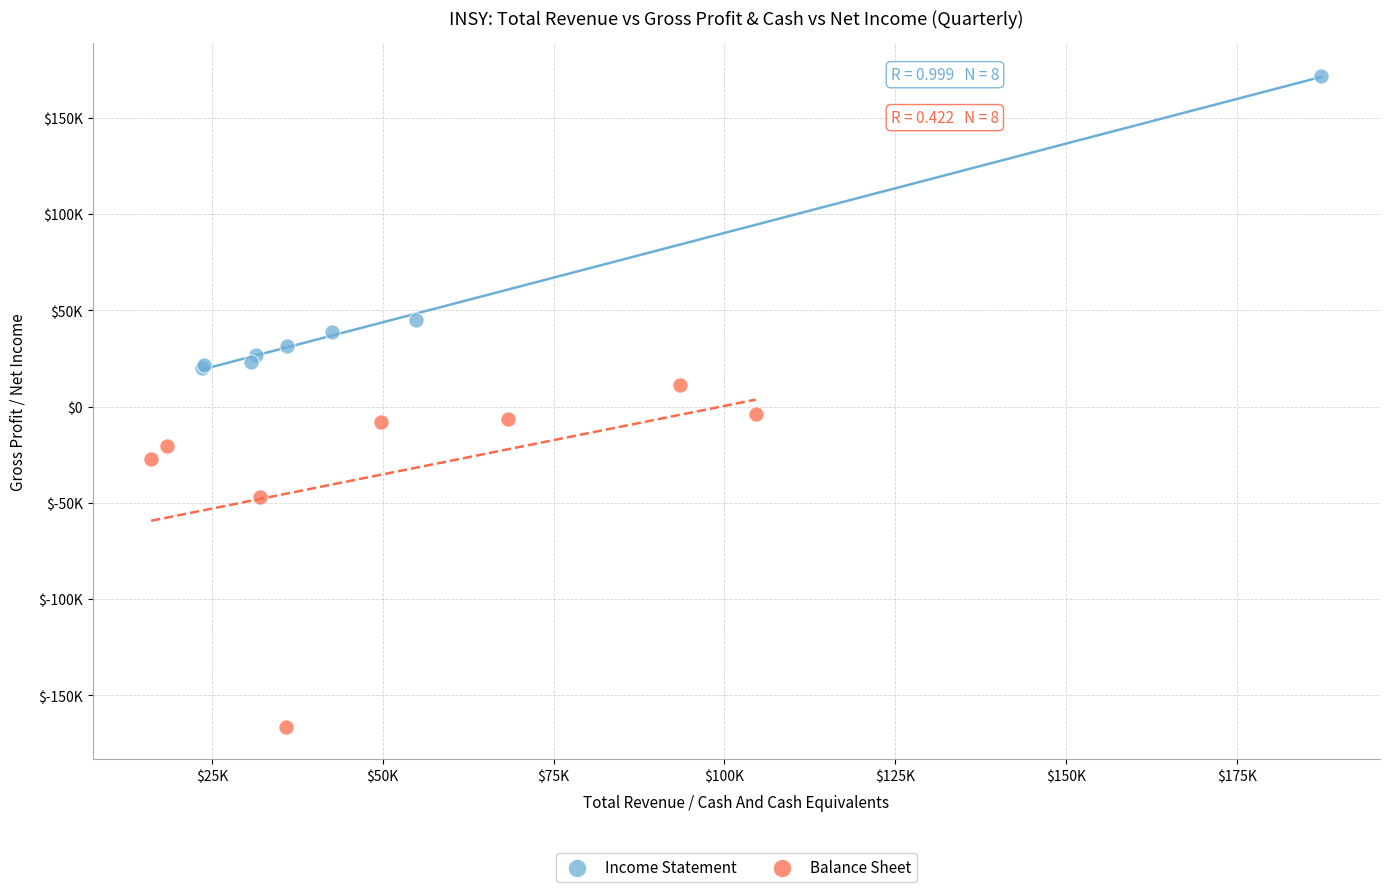

What are all the series names shown in the legend?

Income Statement, Balance Sheet